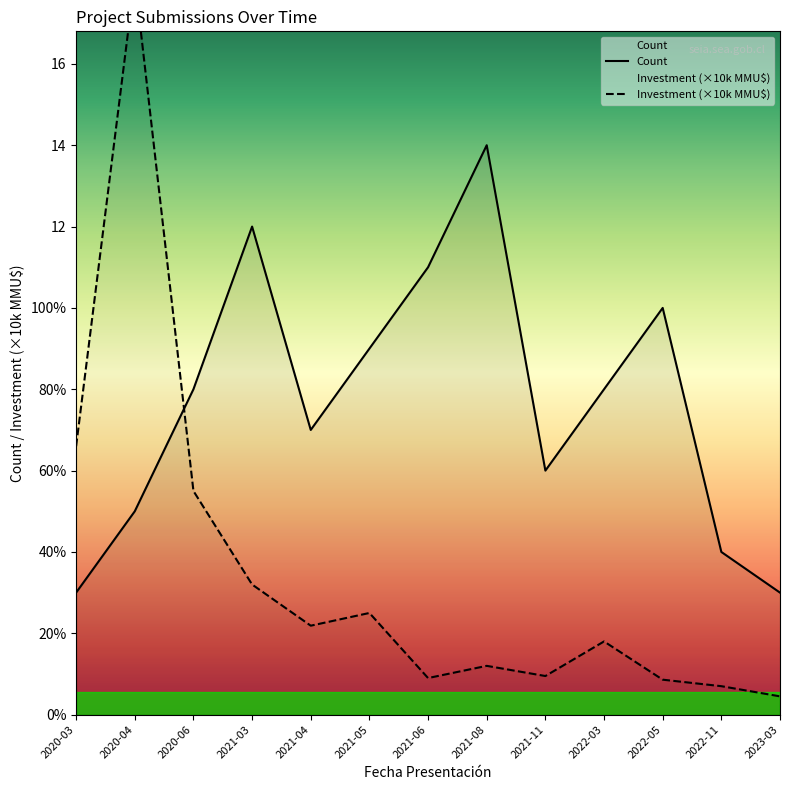

Rank the series by their maximum value, from highest to lowest.

Investment(MMU$), Count